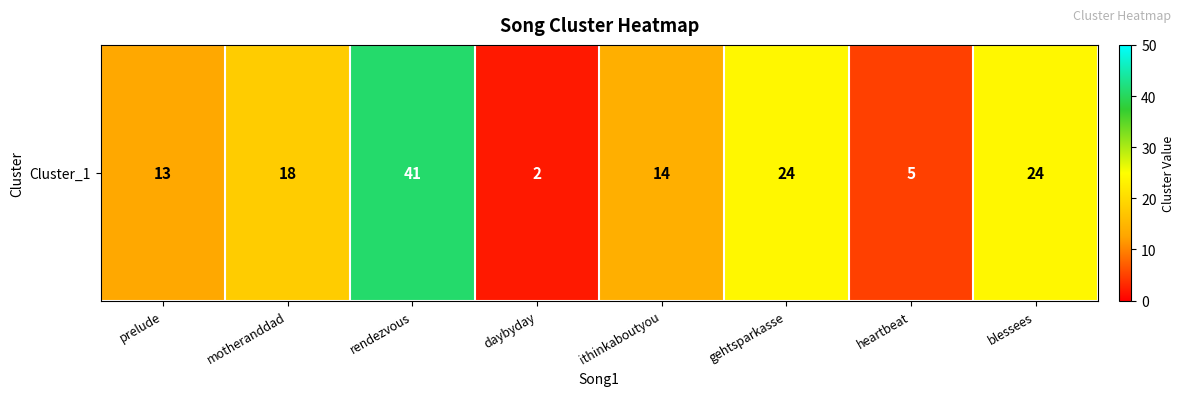

At which category does the chart reach its minimum across all series?

daybyday